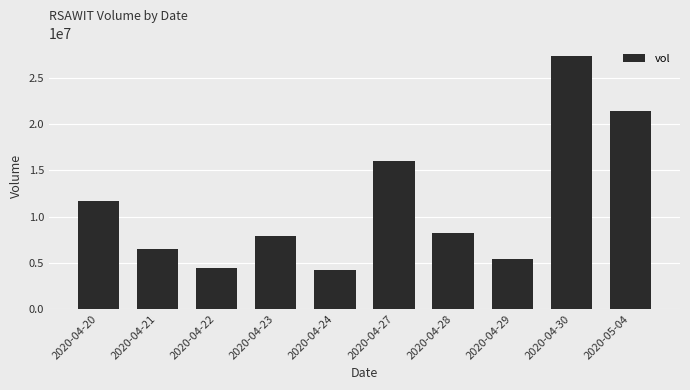

Approximately how many times larger is the value at 2020-04-30 compared to 2020-04-29?

5.1